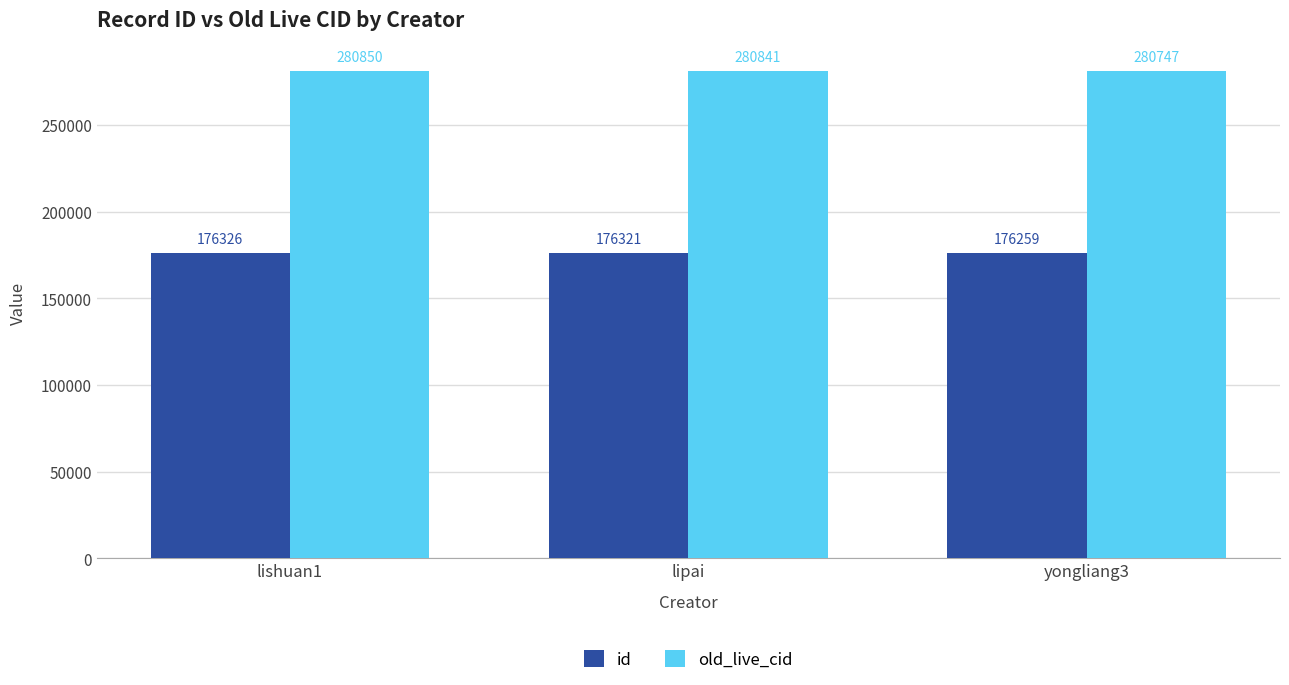

Read the old_live_cid value at lishuan1, to the nearest 50.

280850